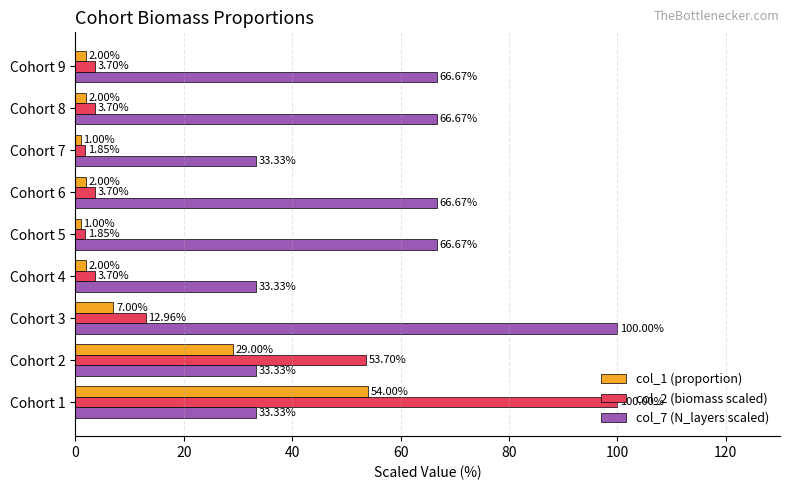

Which series has the largest total across all categories?

col_7 (N_layers scaled)